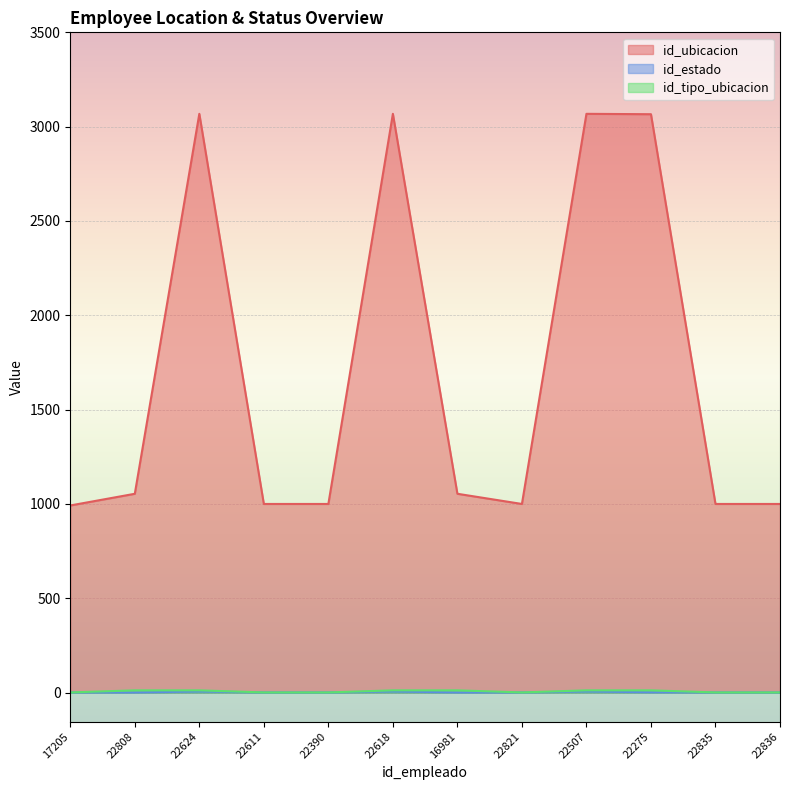

Is the value of id_ubicacion at 22821 greater than the value of id_tipo_ubicacion at 22618?

Yes